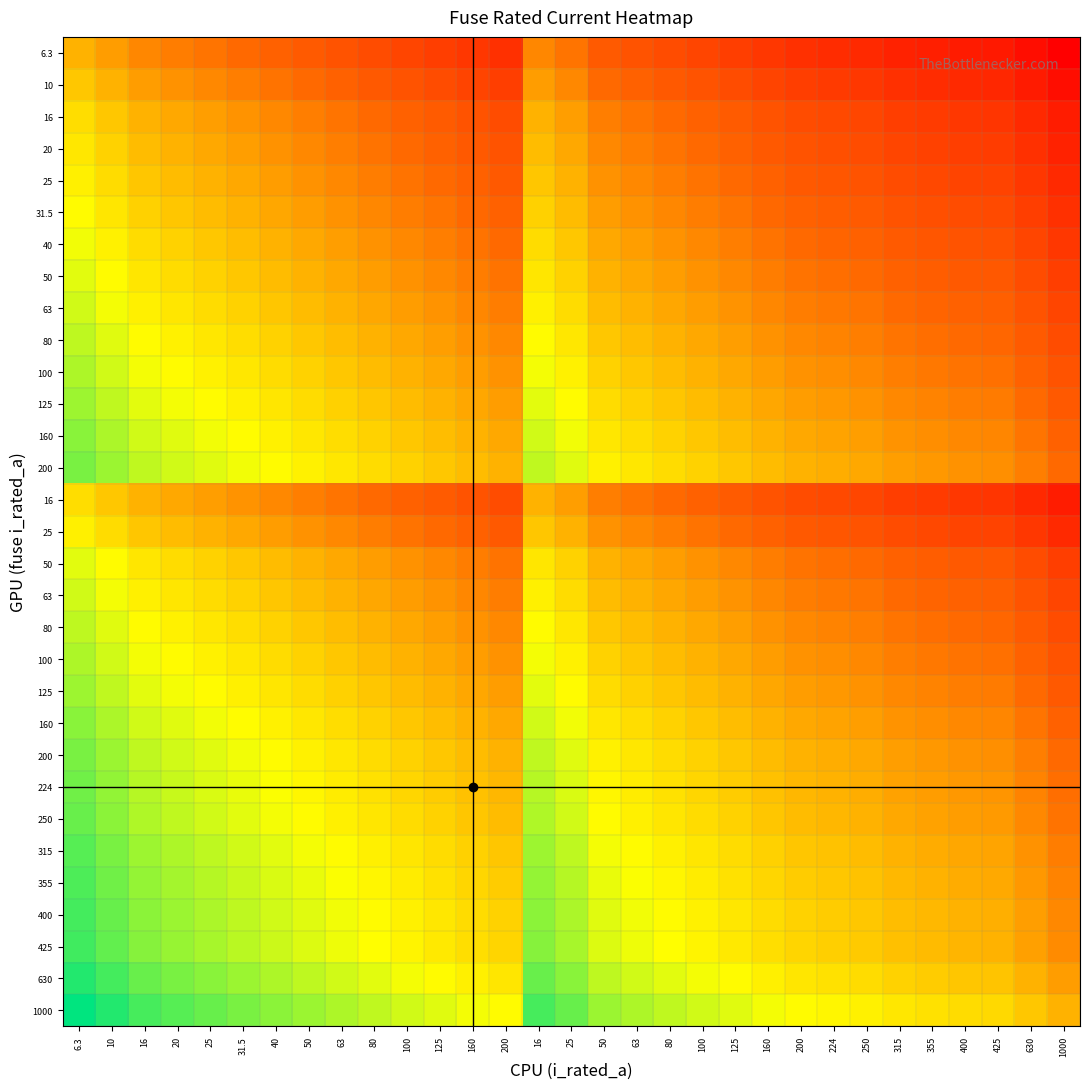

At how many categories does at least one series exceed 2?

19